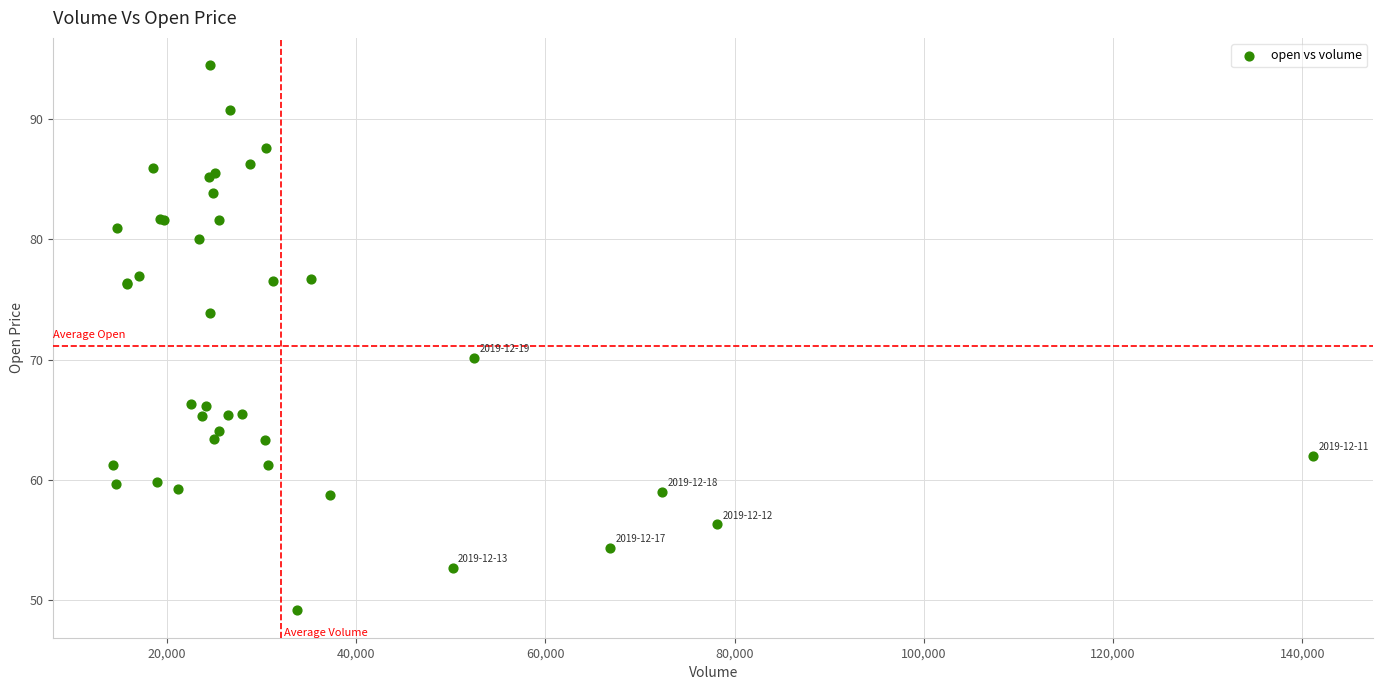

What Y value in the scatter plot is closest to 71?

70.2